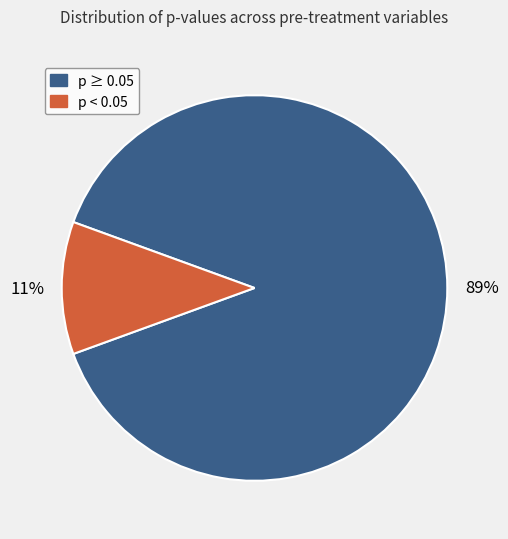

To the nearest percent, what is the difference between the largest and smallest slice percentages?

78%